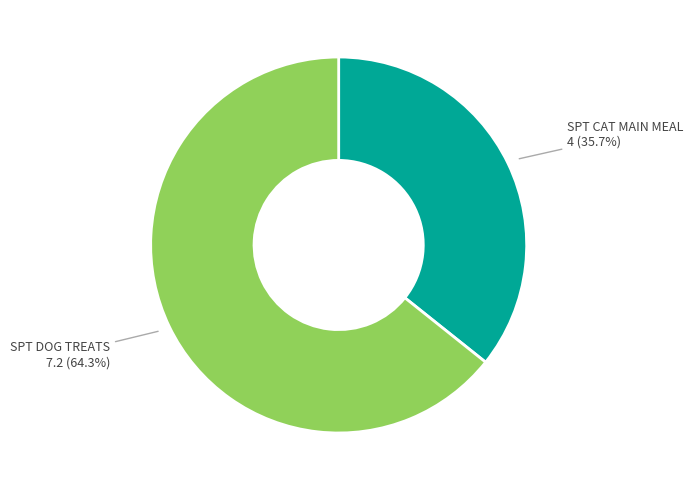

How many segments does this pie chart have?

2